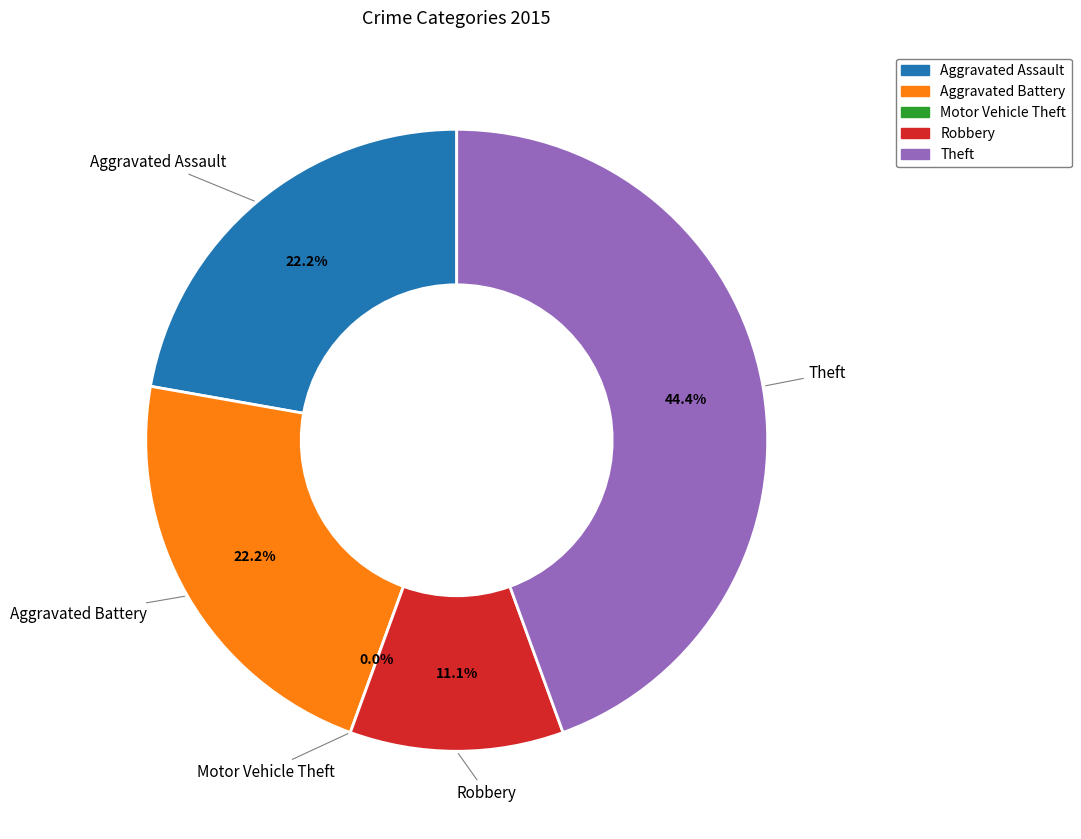

To the nearest percent, what percentage of the pie is Aggravated Battery?

22%